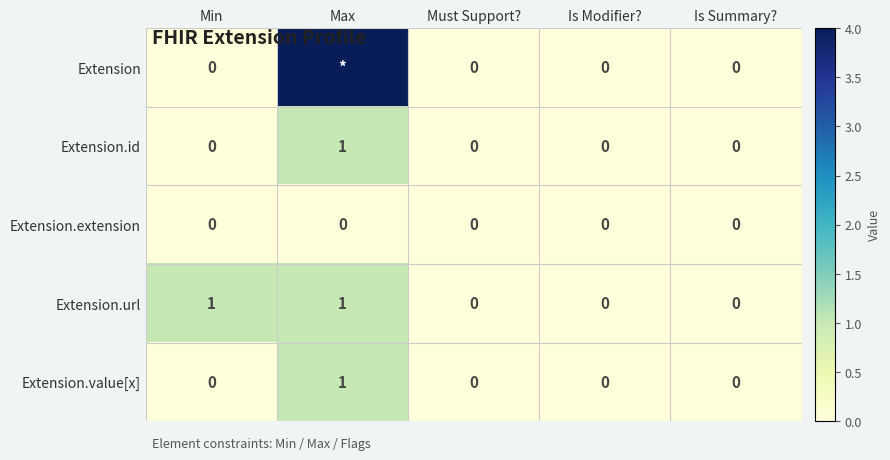

Count the number of data series in this chart.

5